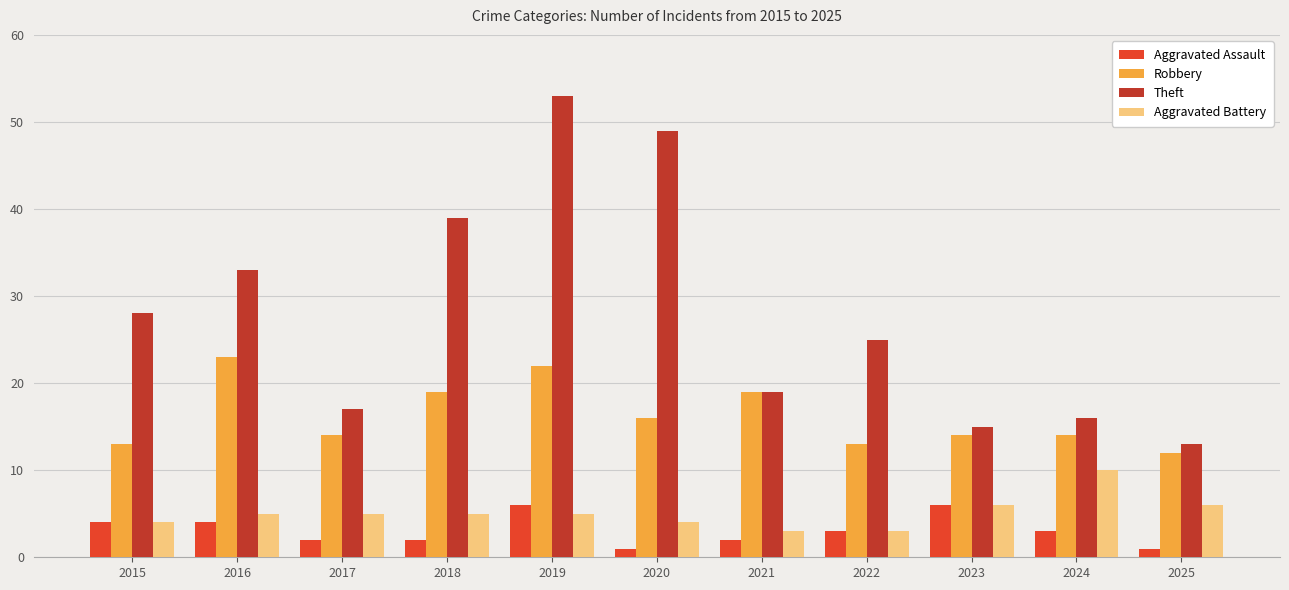

Where is Theft nearest to the value 33?

2016